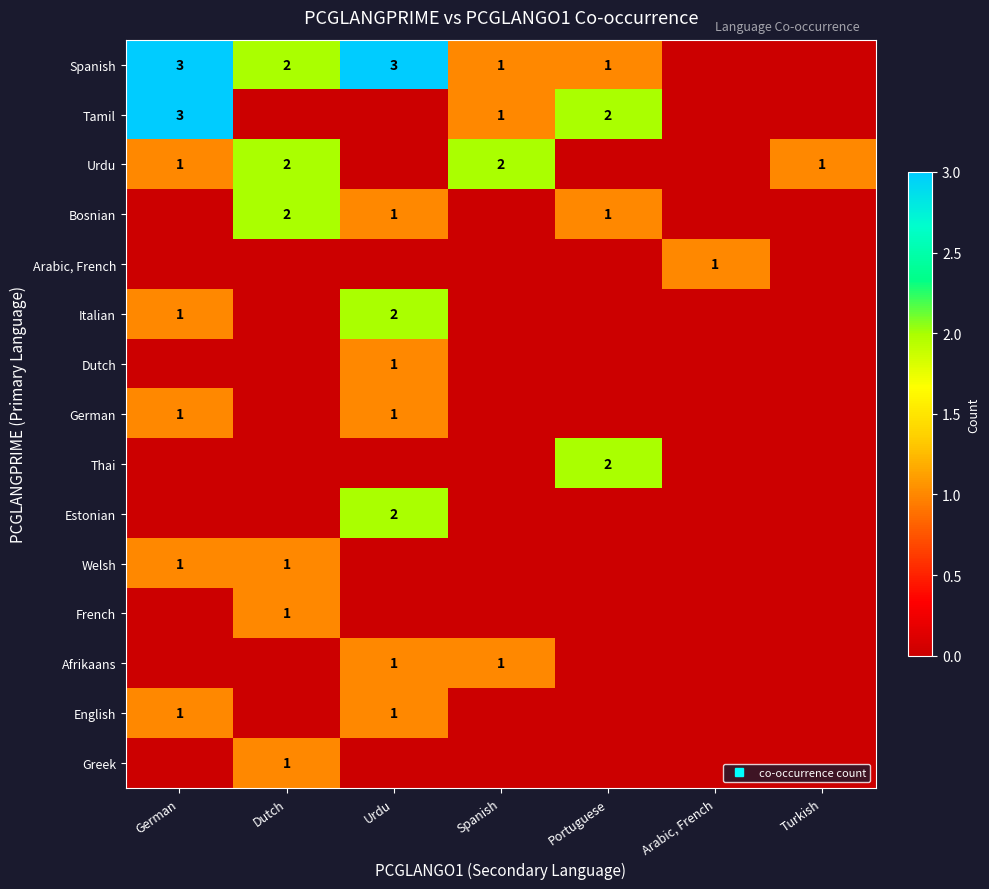

Which series has the largest total across all categories?

Spanish